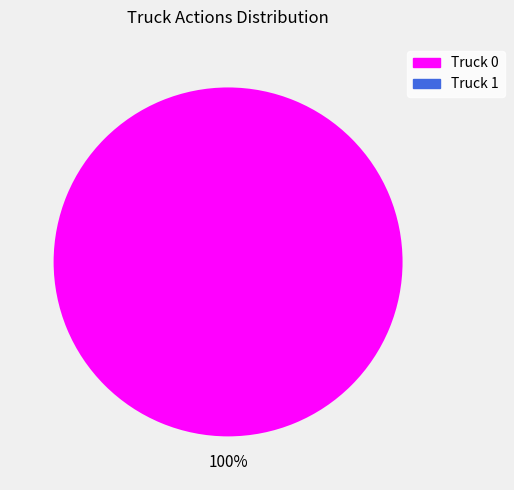

Does any single category account for the majority?

Yes